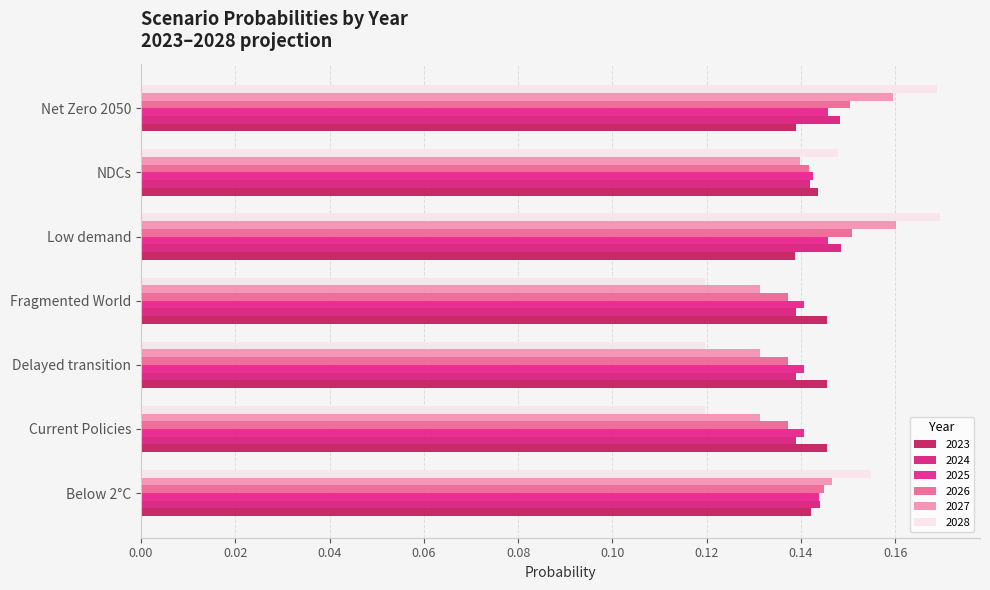

What is the label of the 7th bar from the right?

Below 2°C